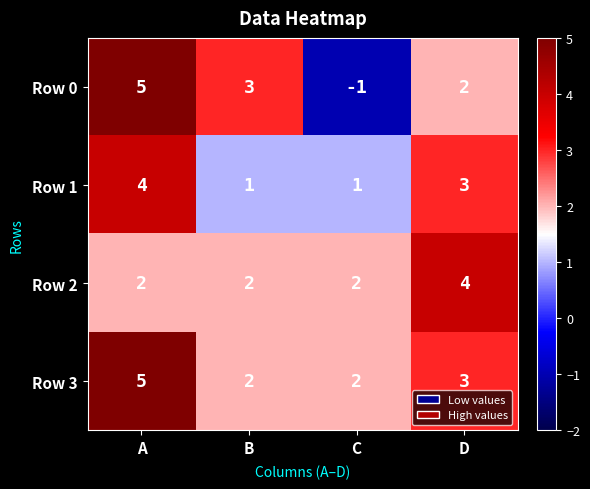

What is the sum of all Row 2 values?

10